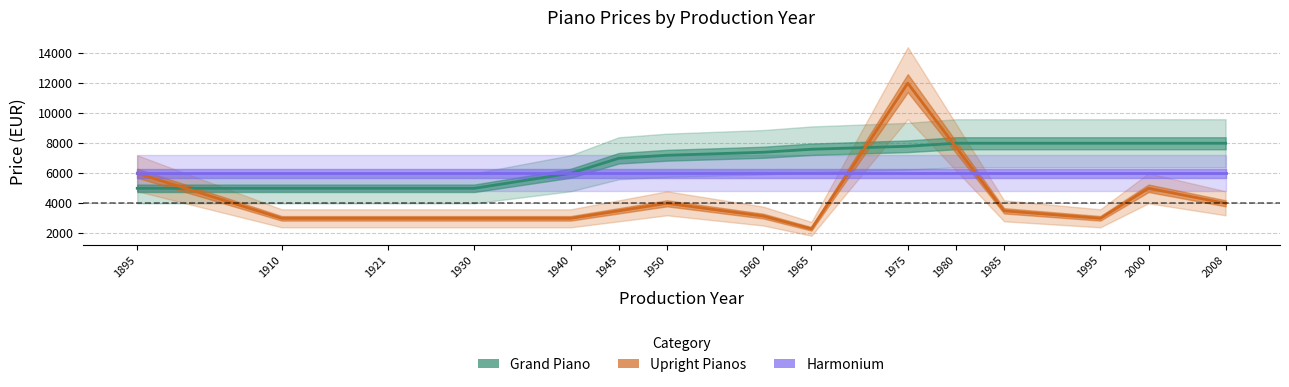

What is the total value across all series at 1921?

14000